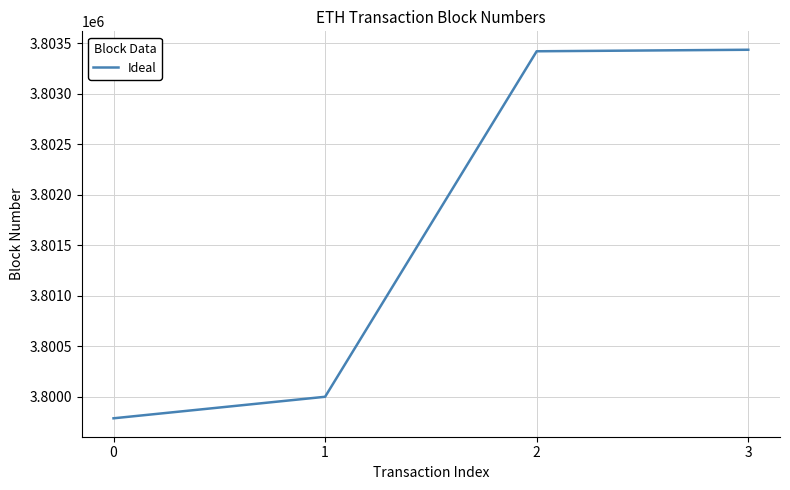

What is the sum of all values?

15206642